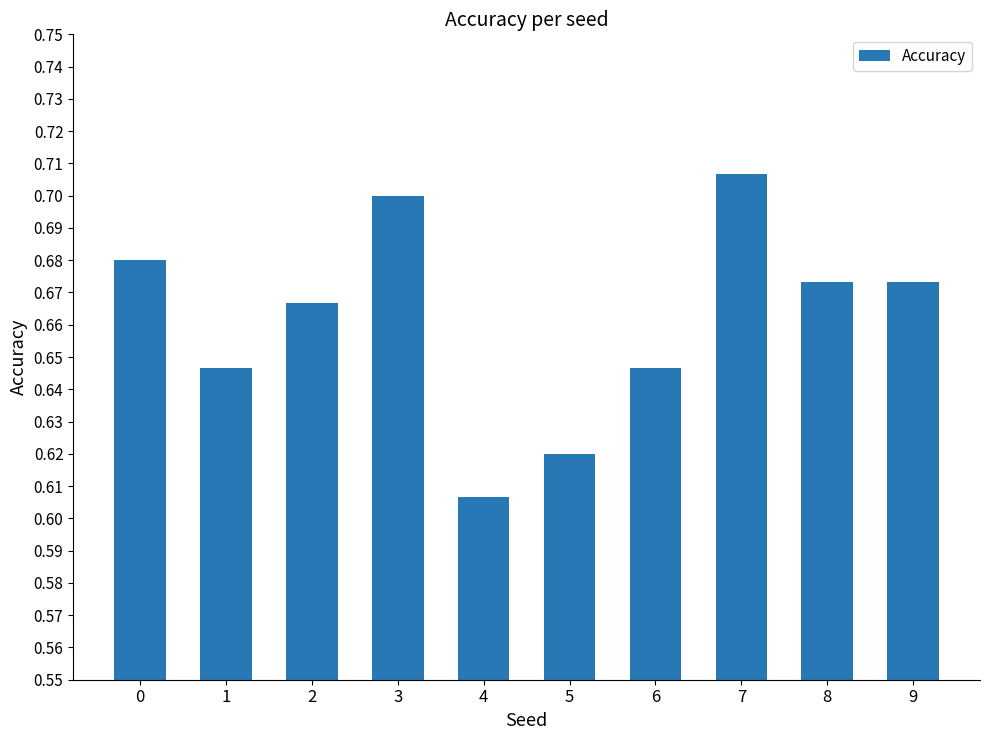

Is it true that the value at 1 is 1.1?

False